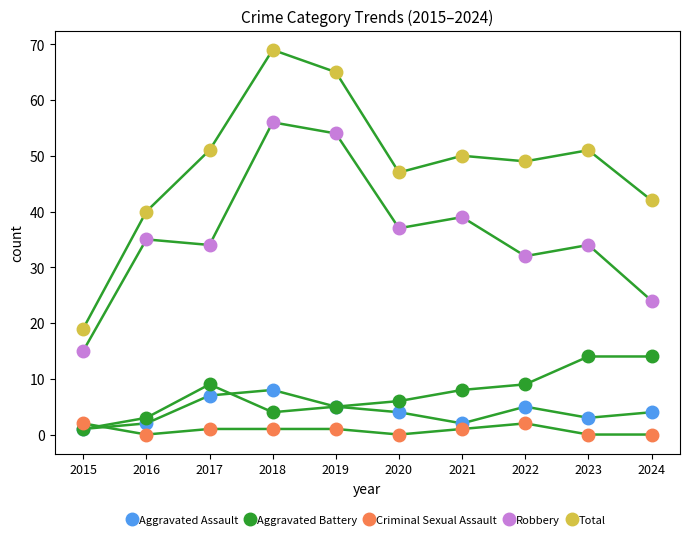

The Aggravated Battery series shows 7 at 2023. True or false?

False